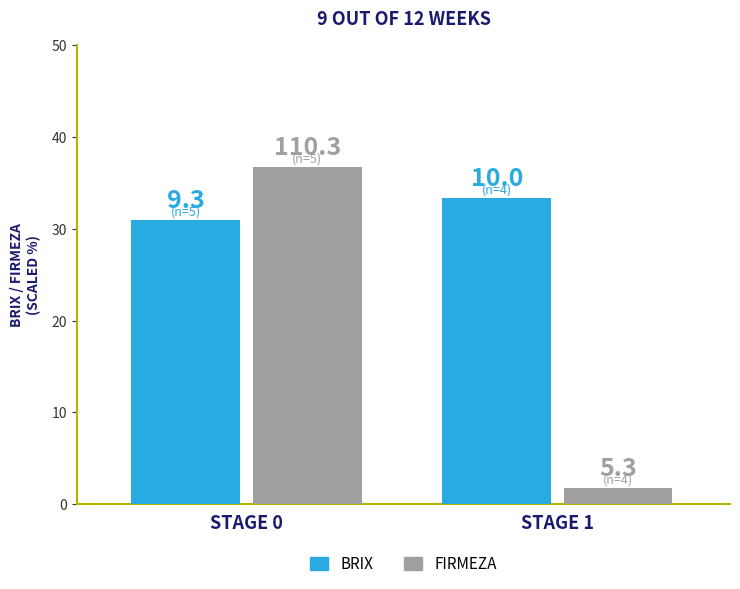

Reading right to left, extract all data points from this chart.

BRIX: 33.3	31.0
Firmeza: 1.8	36.8